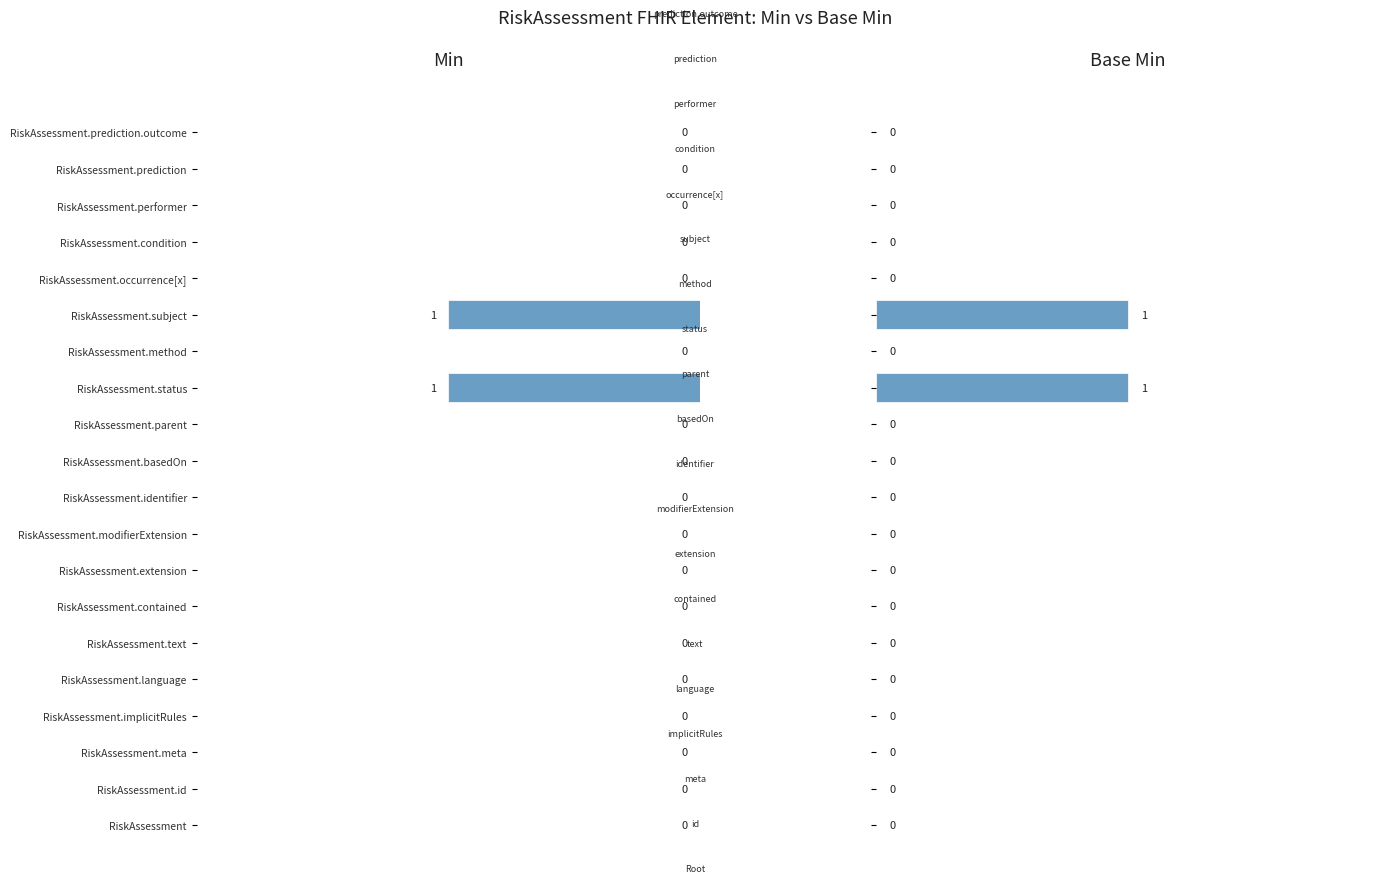

Is the value of Base Min at RiskAssessment.extension greater than the value of Min at RiskAssessment.extension?

No